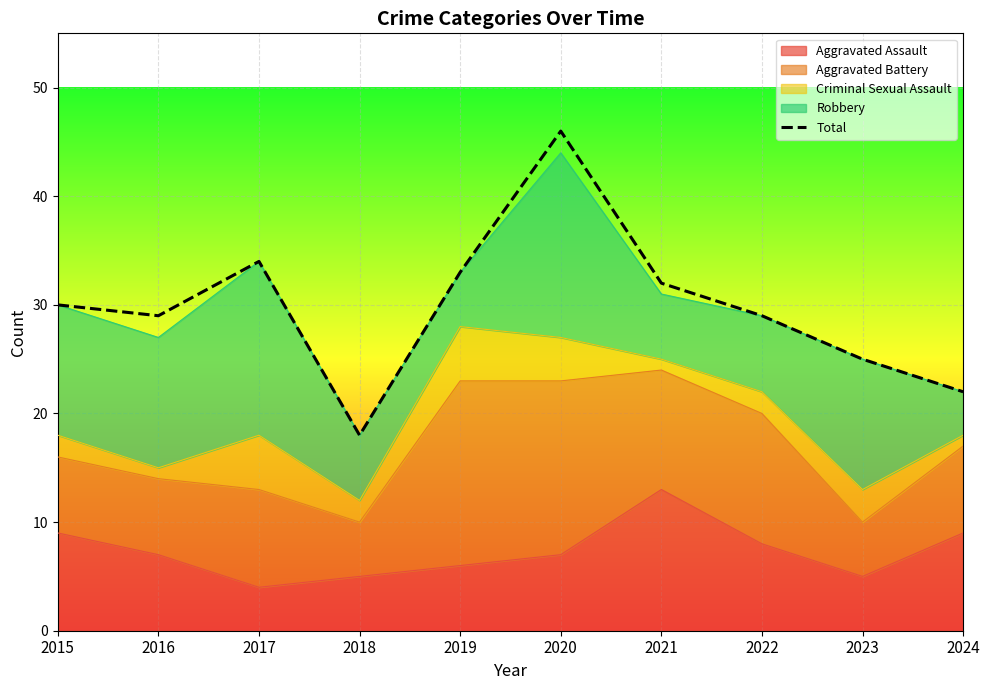

What is the sum of the values at 2015 and 2022?

59